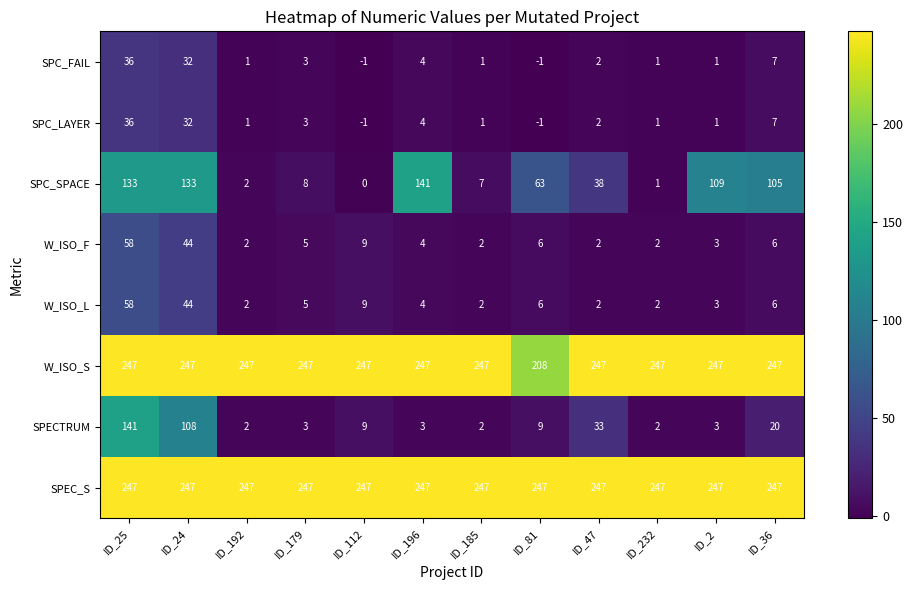

What is the total value across all series at ID_24?

887